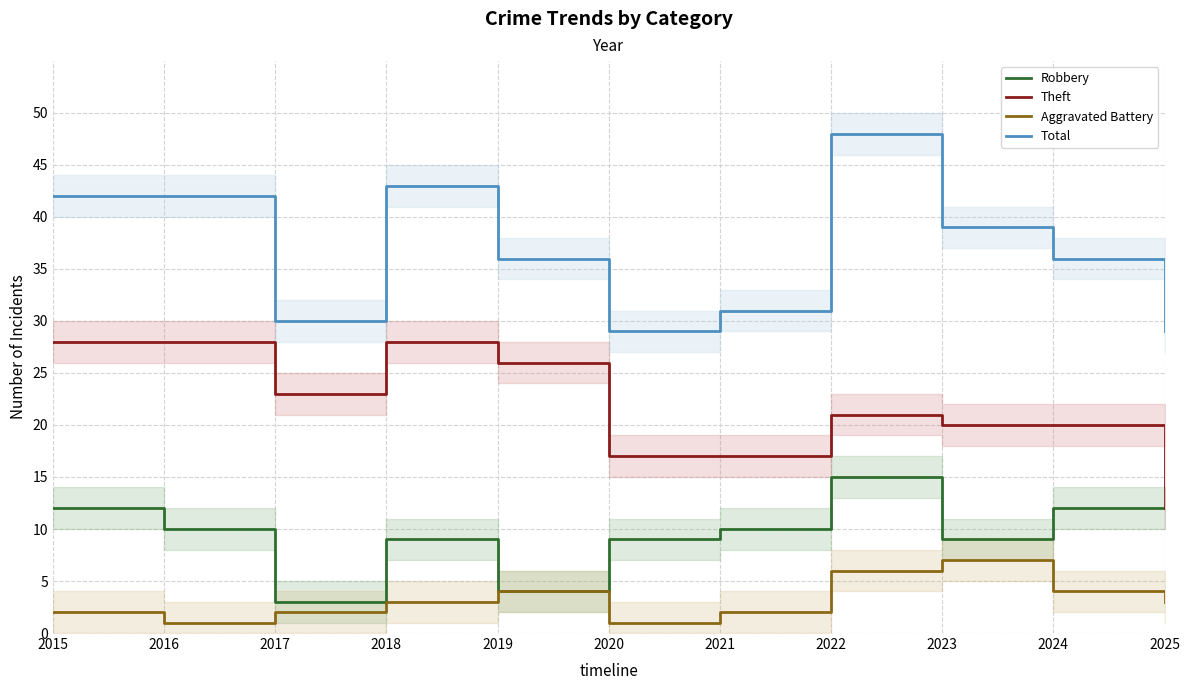

How many interior local peaks does the Total series have?

2